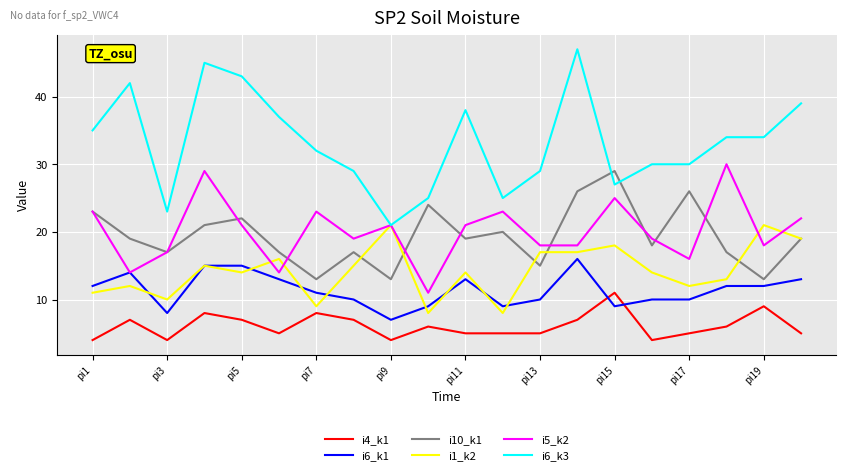

What is the minimum value shown in the chart?

4